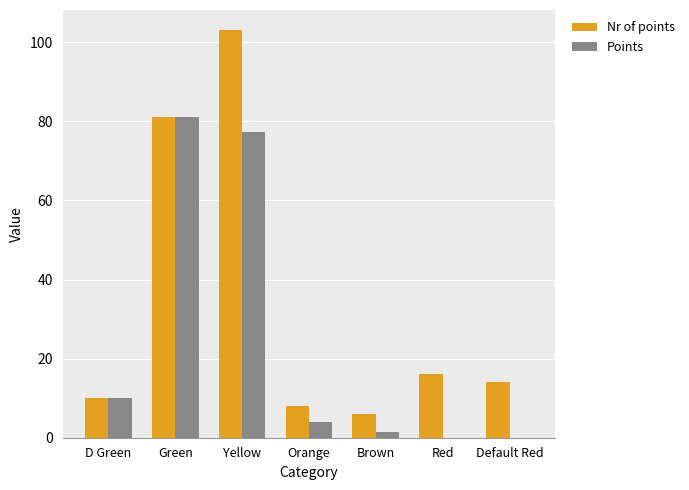

What is the sum of all Nr of points values?

238.0